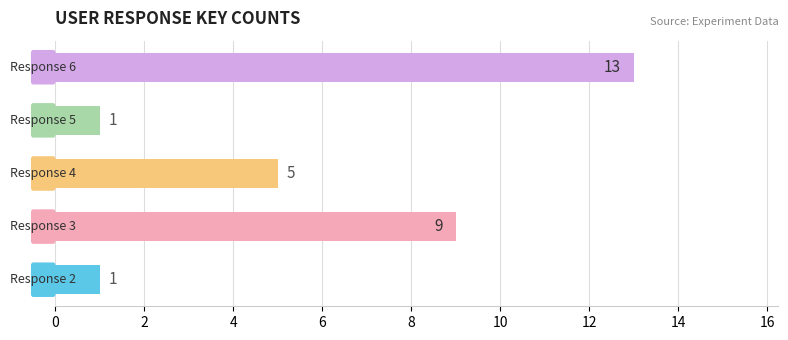

Count the values in the range 1 to 9.

4